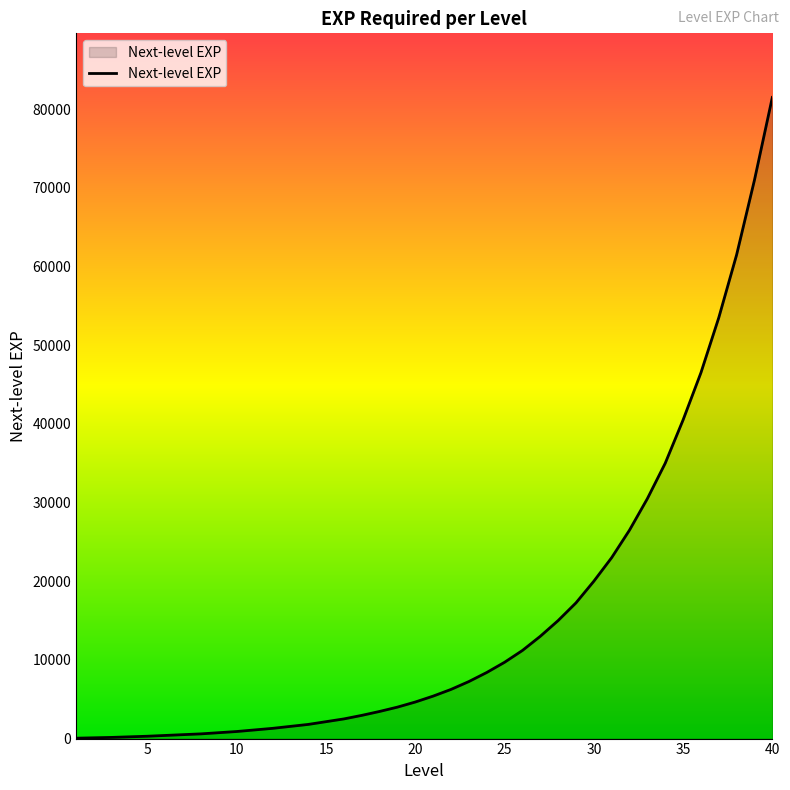

What is the greatest value displayed?

81500